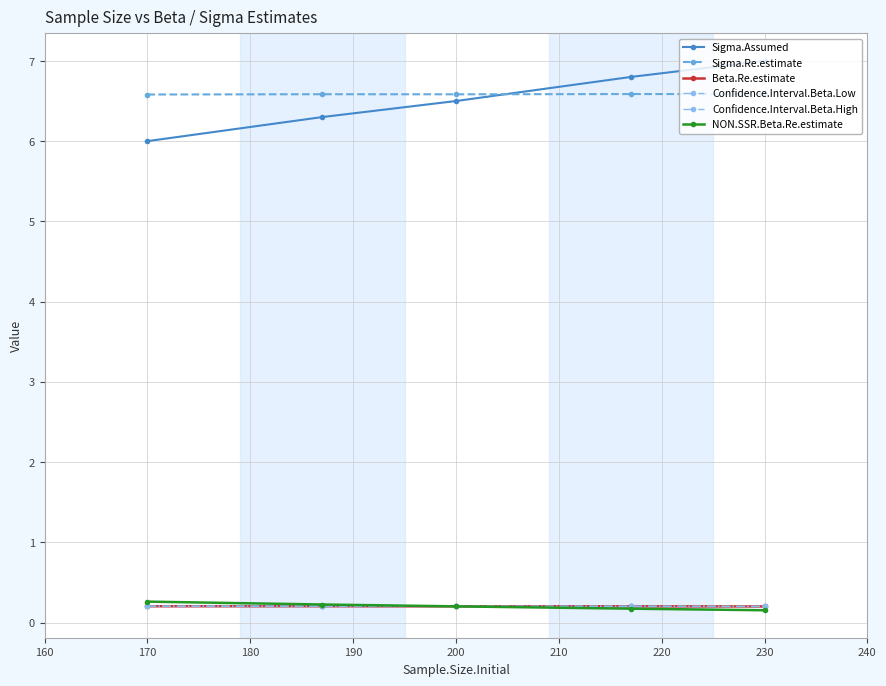

The NON.SSR.Beta.Re.estimate series shows 0.3 at 170. True or false?

True